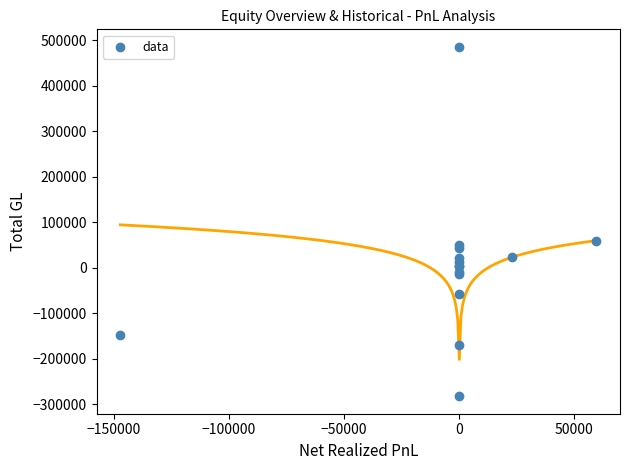

What Y value in the scatter plot is closest to 101527?

59524.8